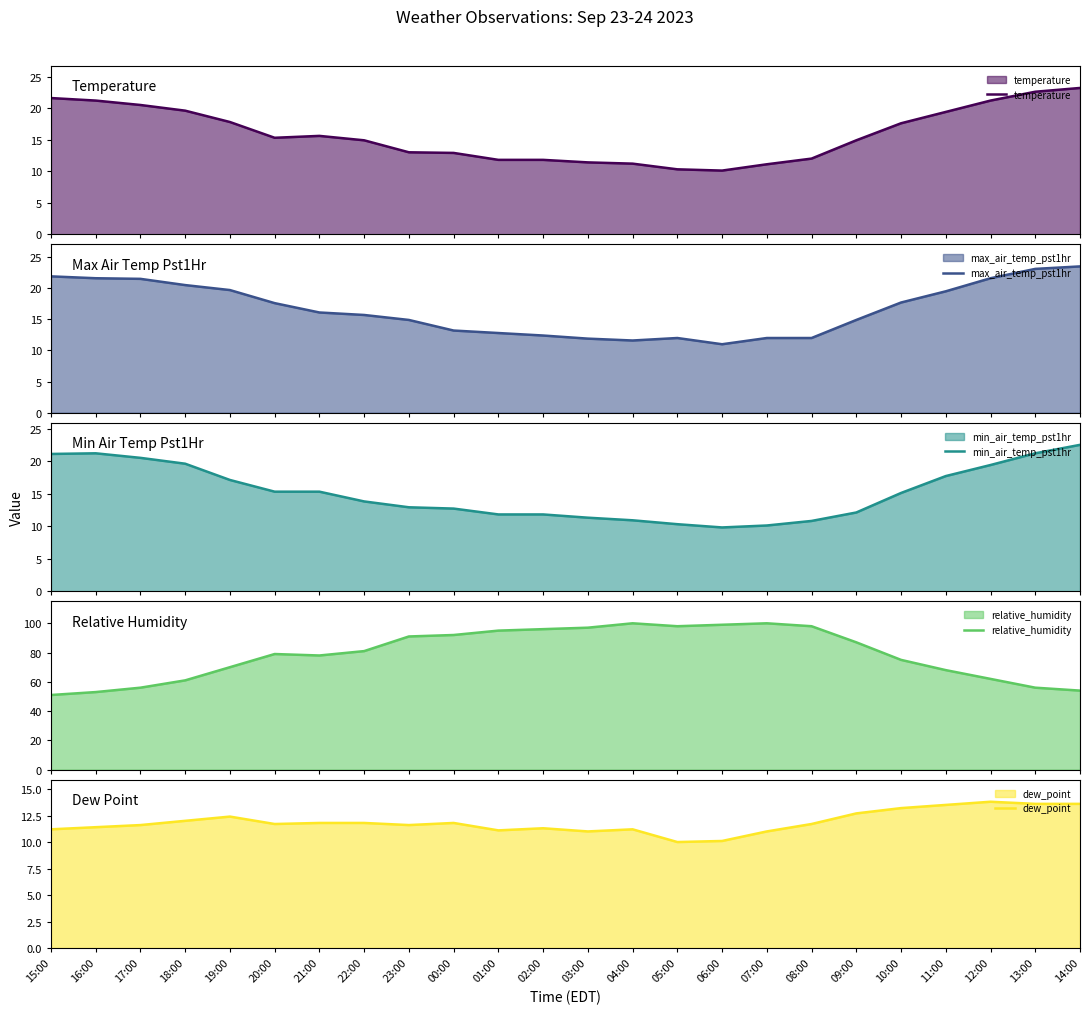

True or false: temperature has more than 1 points higher than both neighbors.

False